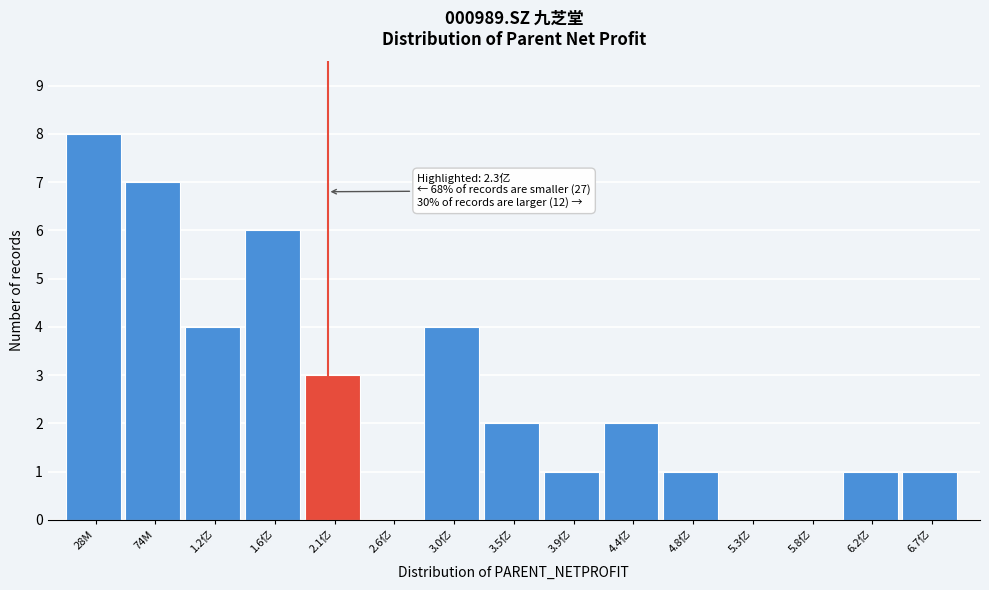

Reading right to left, transcribe all the data shown in this chart.

6.7亿=1	6.2亿=1	5.8亿=0	5.3亿=0	4.8亿=1	4.4亿=2	3.9亿=1	3.5亿=2	3.0亿=4	2.6亿=0	2.1亿=3	1.6亿=6	1.2亿=4	74M=7	28M=8